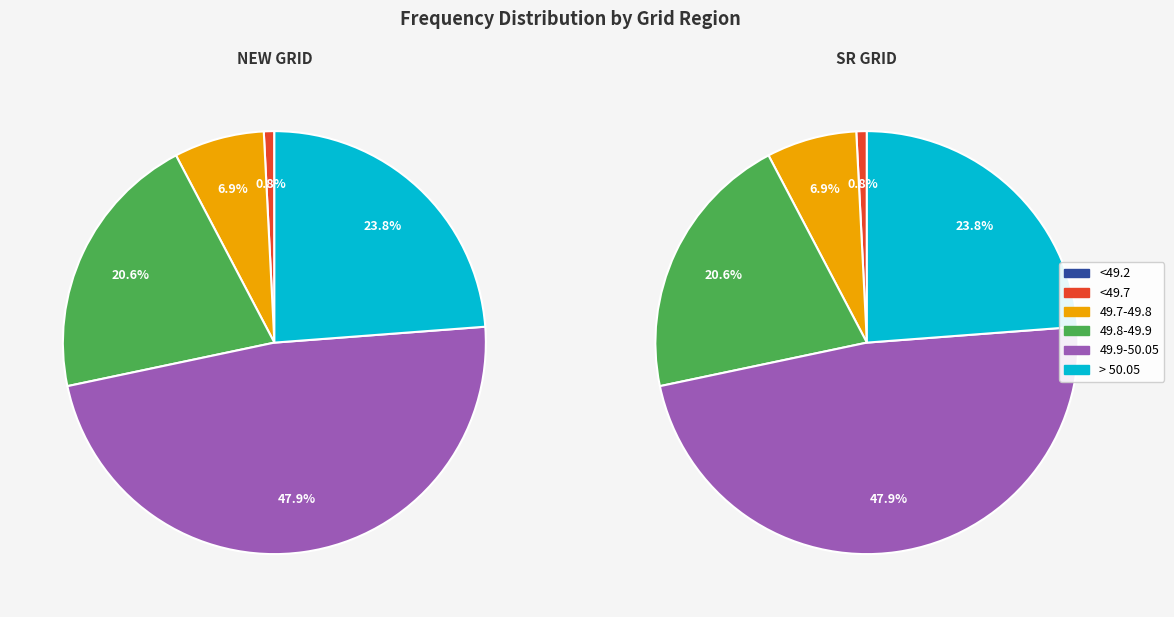

Is it true that 49.9-50.05 is 62% of the pie?

False